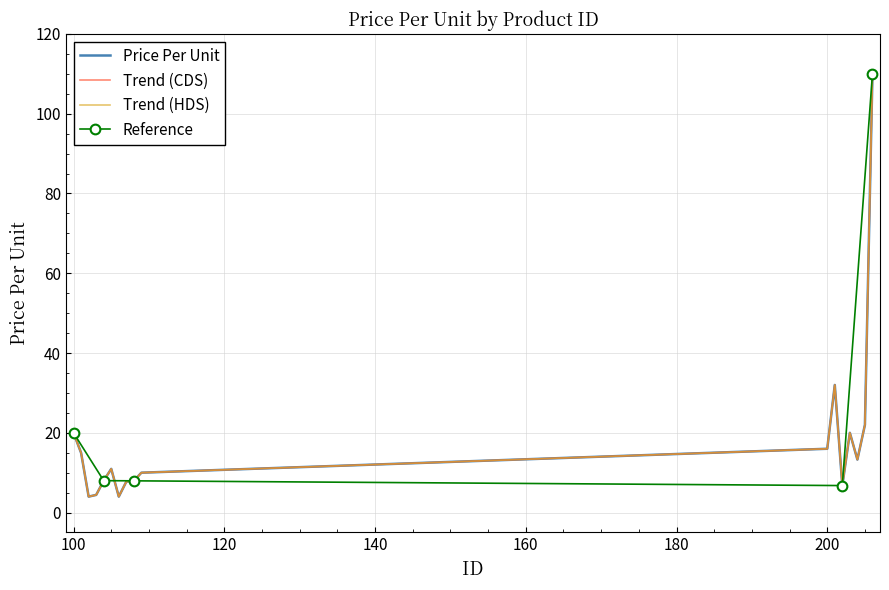

Between 103 and 201, which is larger?

201